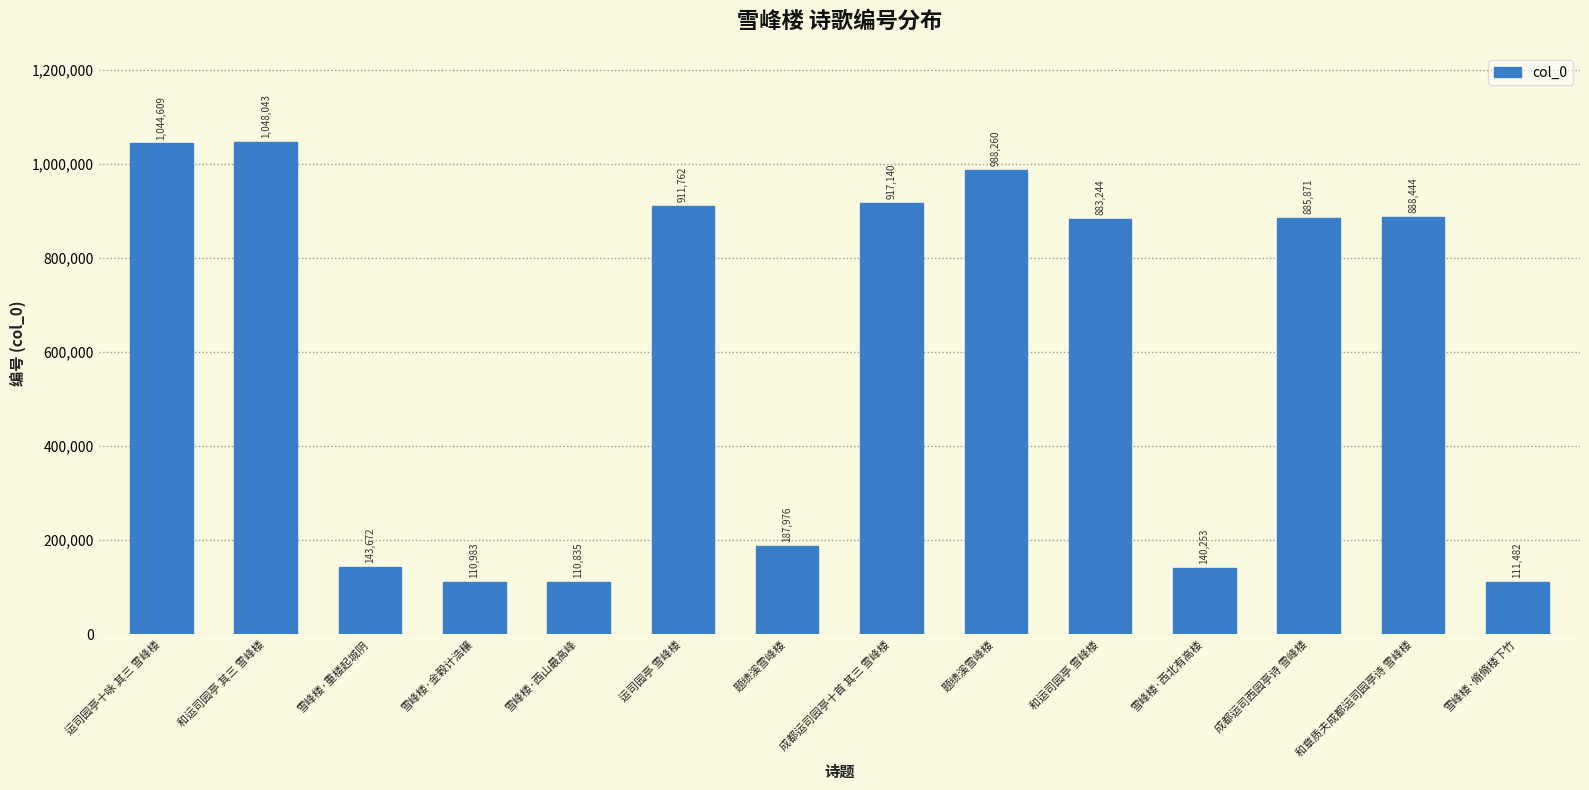

Where is the data nearest to the value 579439?

和运司园亭 雪峰楼